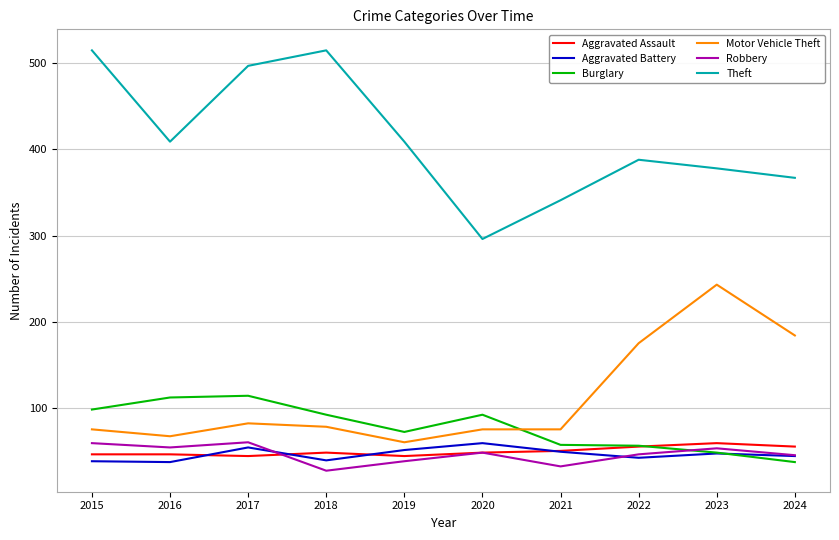

What is the difference between the maximum and minimum values in the Aggravated Battery series?

22